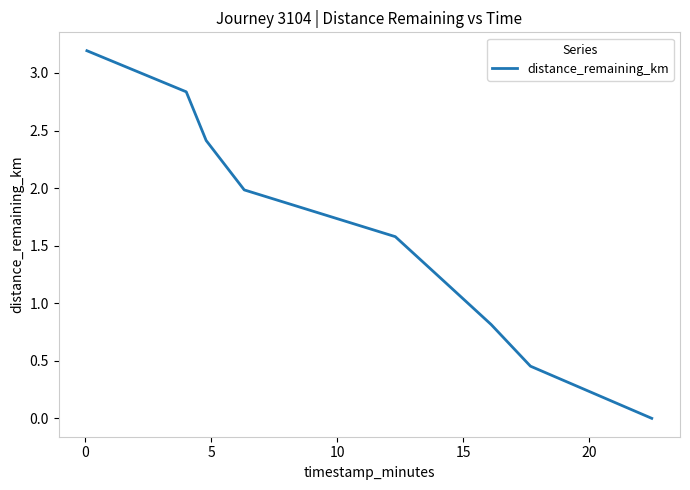

True or false: there are more than 2 points higher than both neighbors.

False